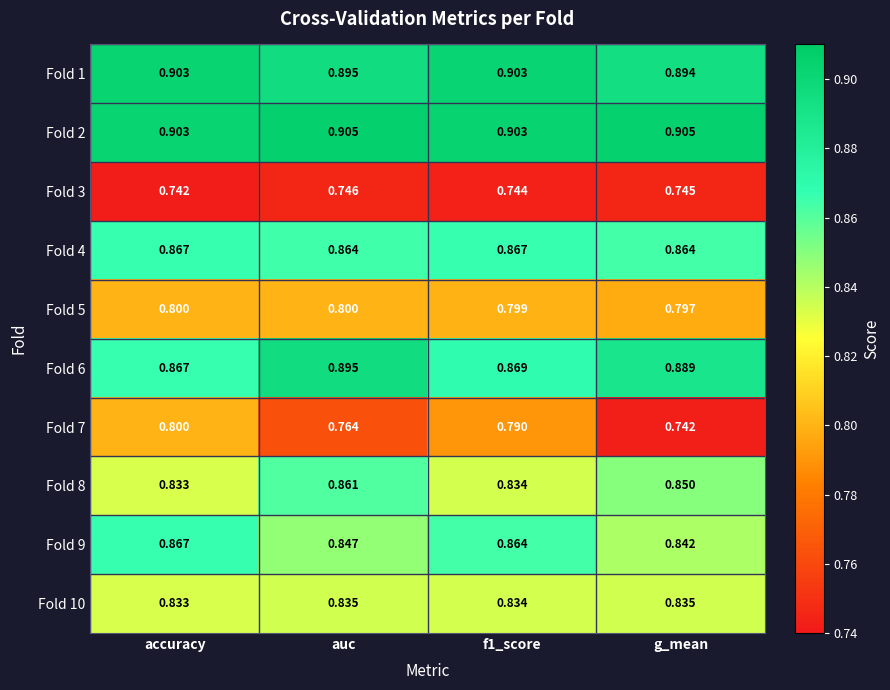

Which category has the highest value in the Fold 3 series?

auc